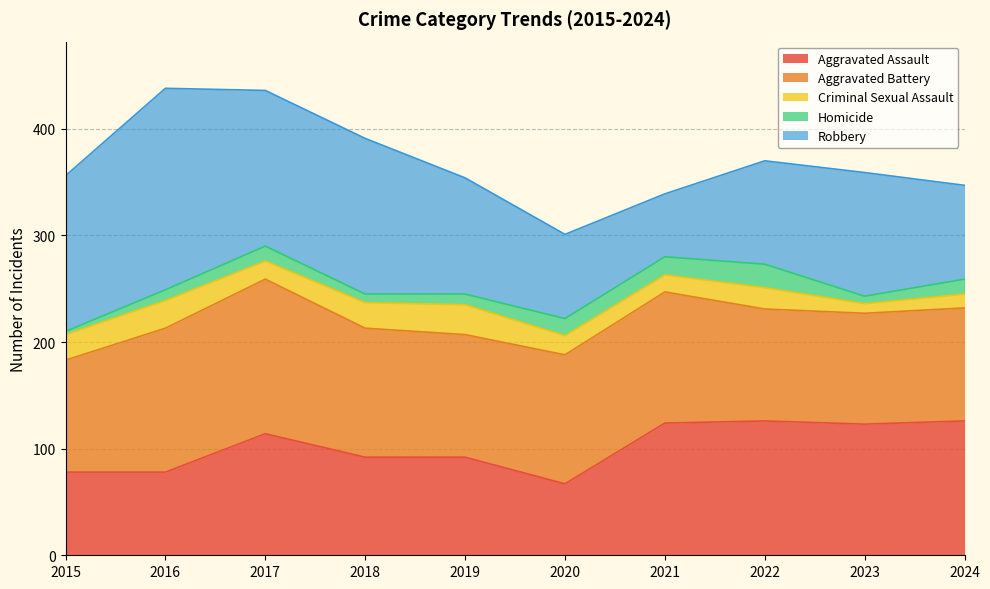

True or false: Aggravated Assault and Criminal Sexual Assault cross at least once.

False